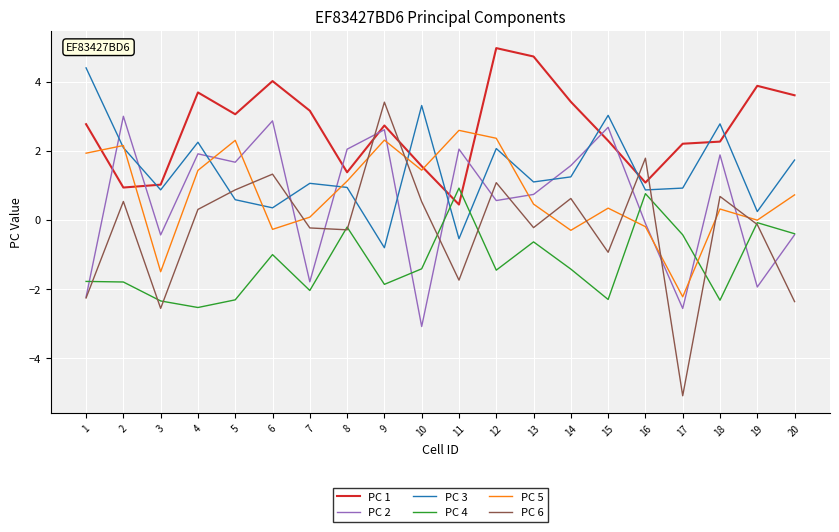

How many values in PC 4 are above zero?

2